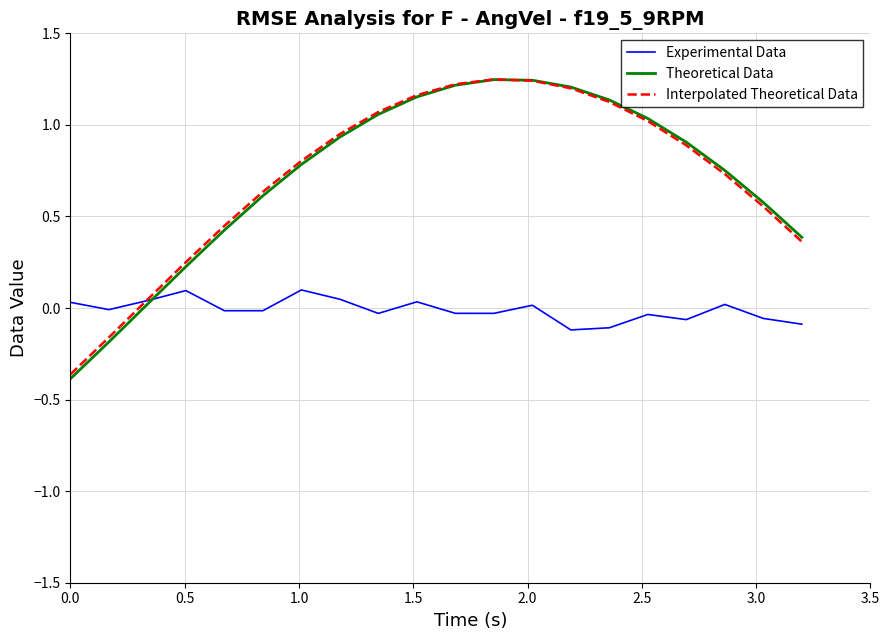

What is the difference between the maximum and second lowest values in the Experimental Data series?

0.2